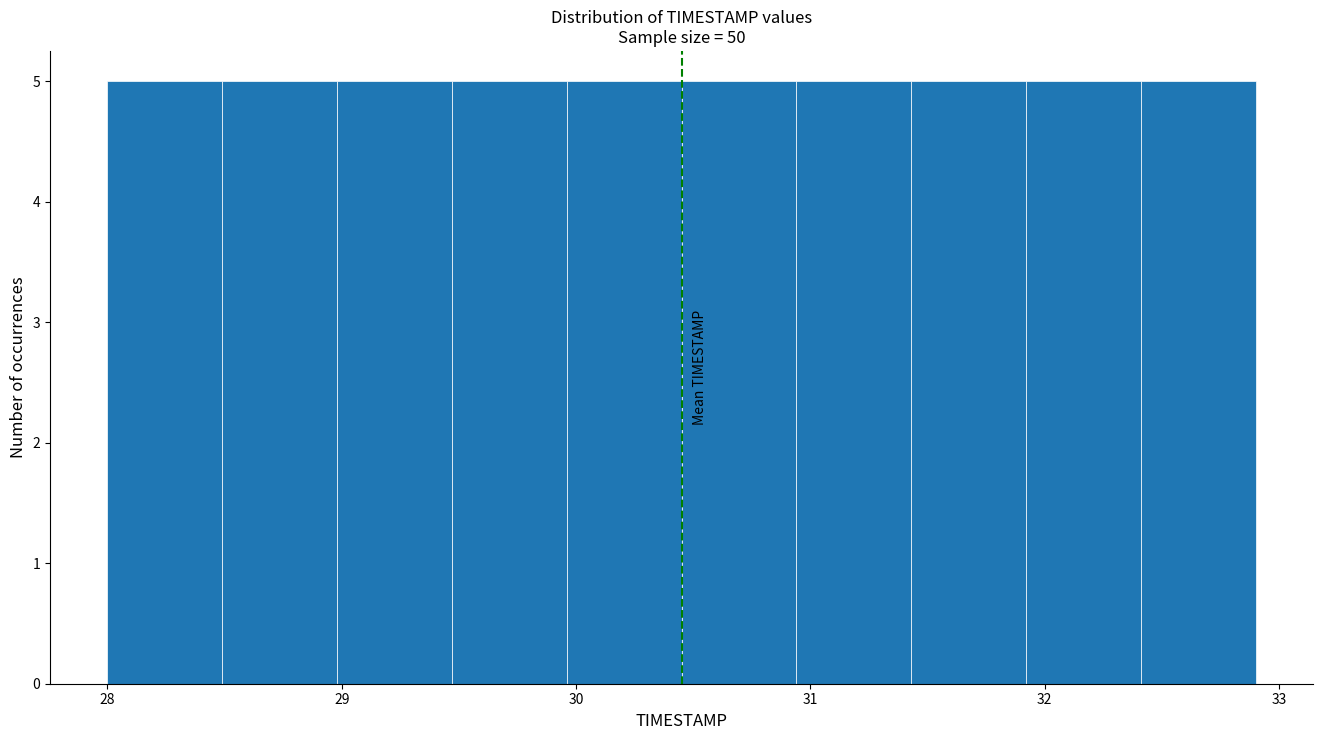

Reading left to right, transcribe this chart: for each bar, give the range it covers on the x-axis and its height. Neither the bar edges nor the heights are printed on the chart, so give them approximately, as read against the axes.

28.00 to 28.49: 5
28.49 to 28.98: 5
28.98 to 29.47: 5
29.47 to 29.96: 5
29.96 to 30.45: 5
30.45 to 30.94: 5
30.94 to 31.43: 5
31.43 to 31.92: 5
31.92 to 32.41: 5
32.41 to 32.90: 5